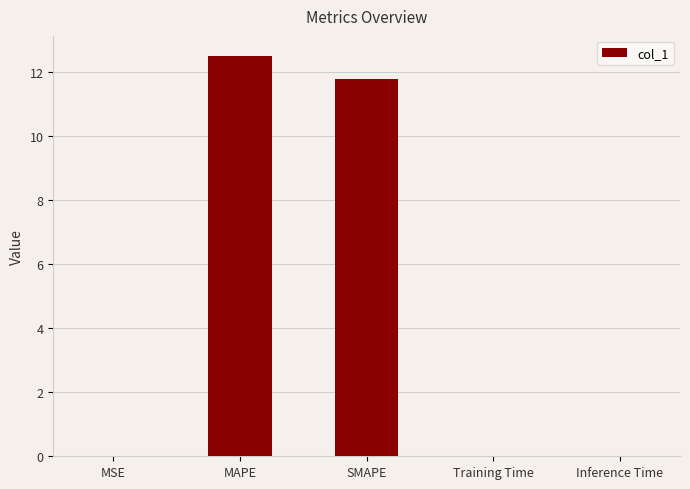

Count the number of categories in the chart.

5